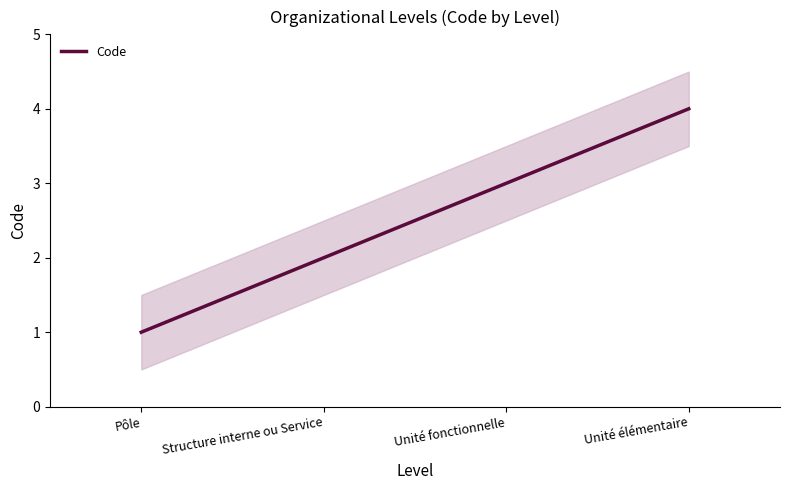

Reading left to right, extract all data points from this chart.

1	2	3	4